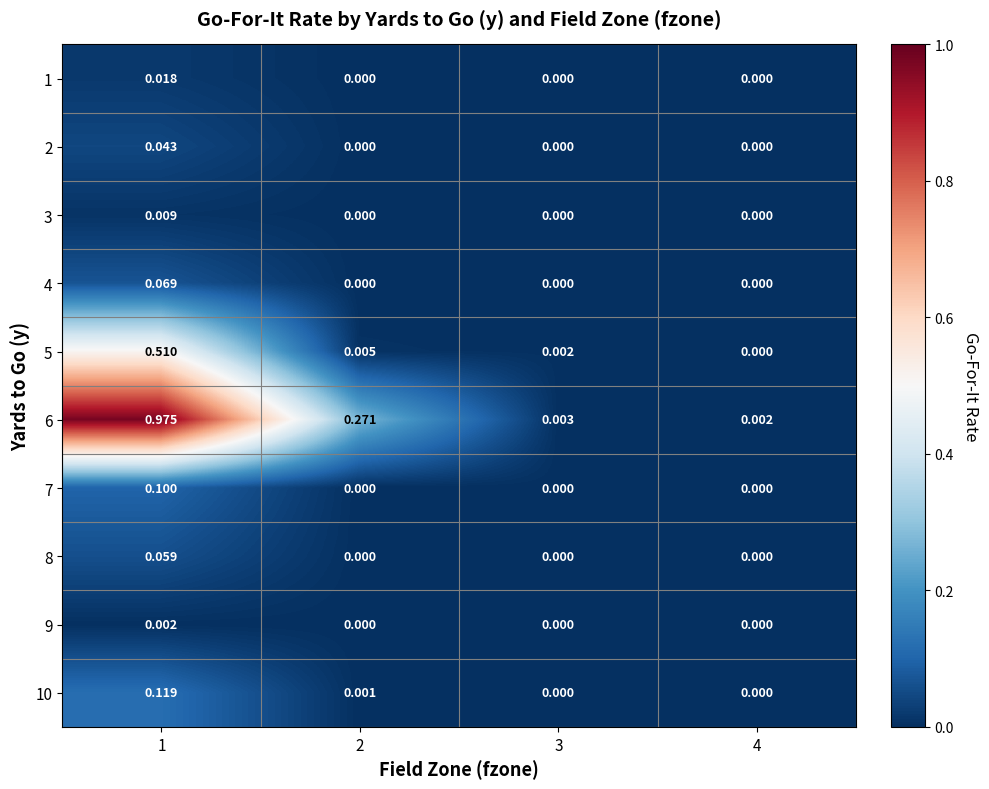

Which category has the highest value across all series?

1